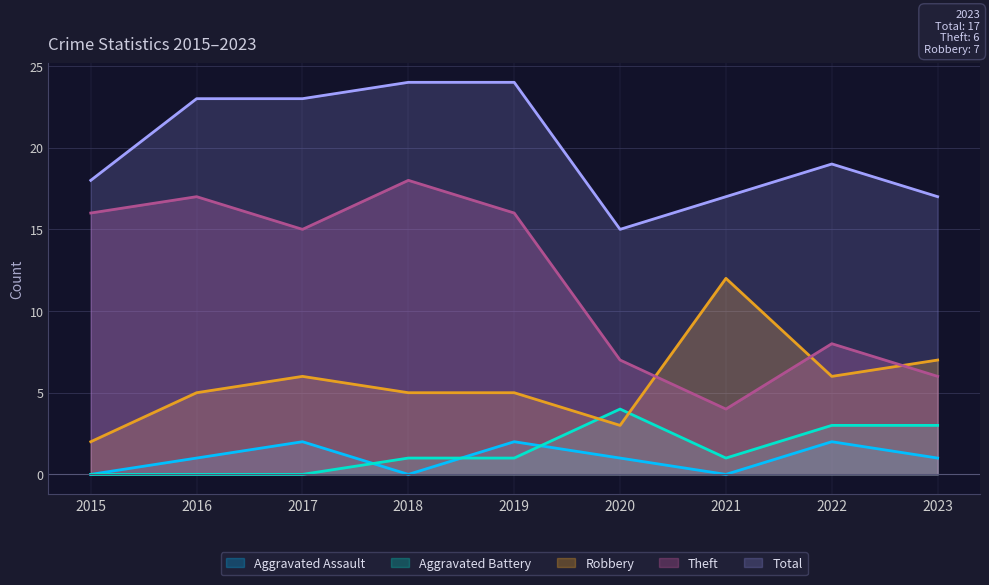

How many interior local peaks does the Robbery series have?

2